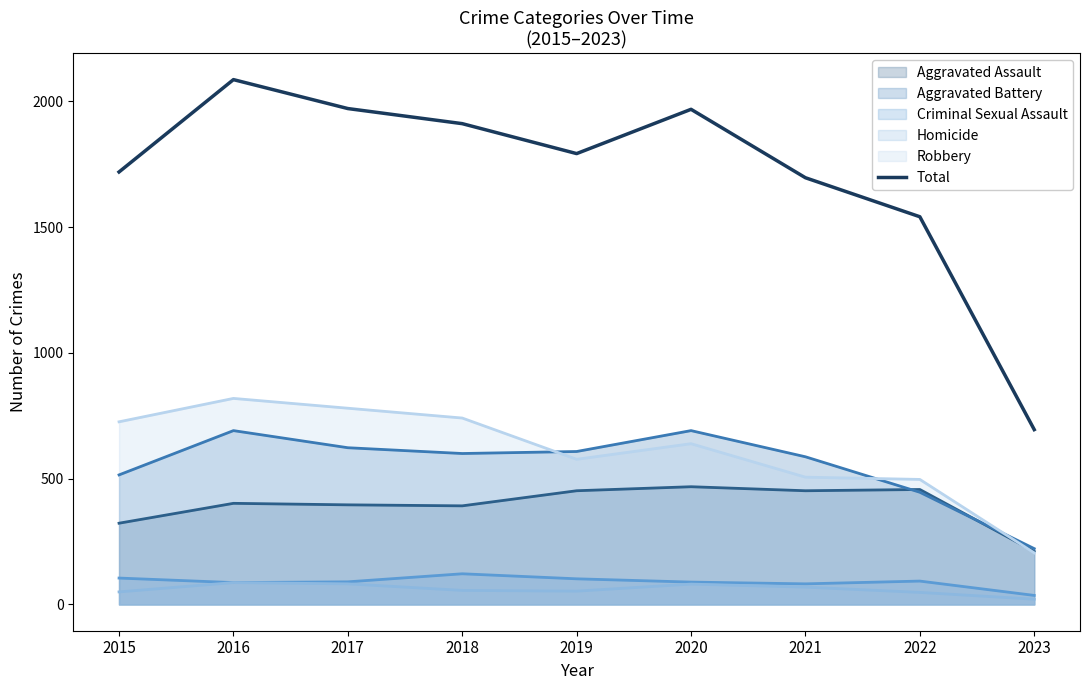

At which label is the value closest to 1390?

2022